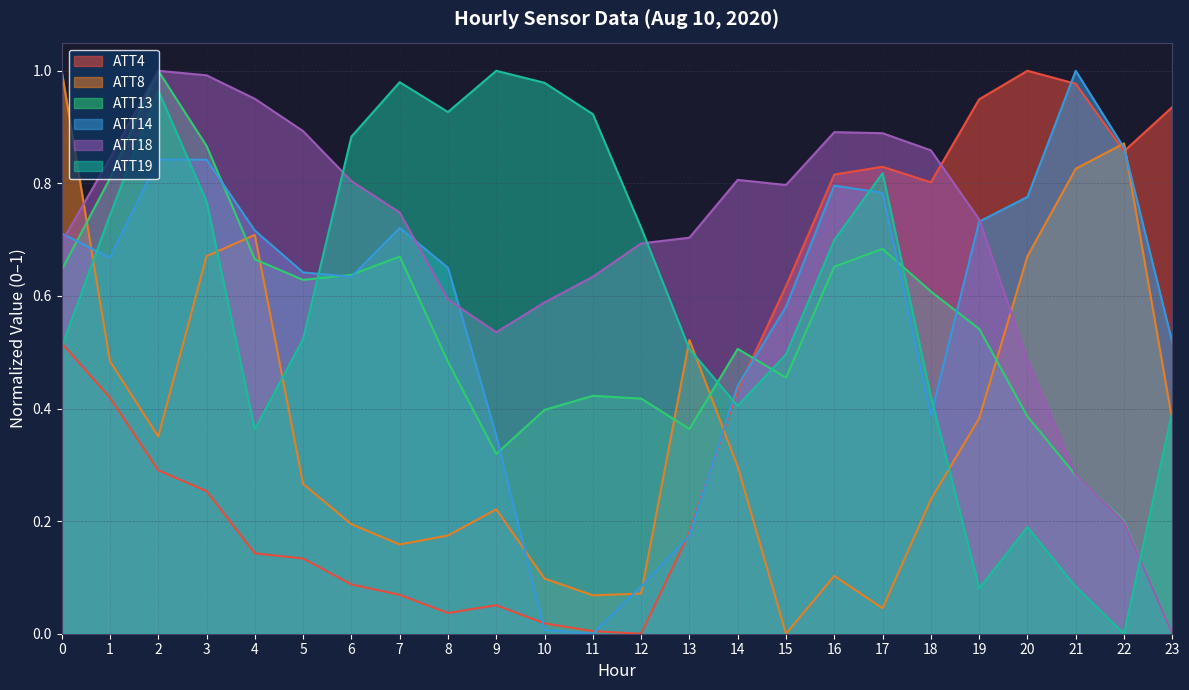

After their last crossing, which series has the higher values: ATT14 or ATT13?

ATT14